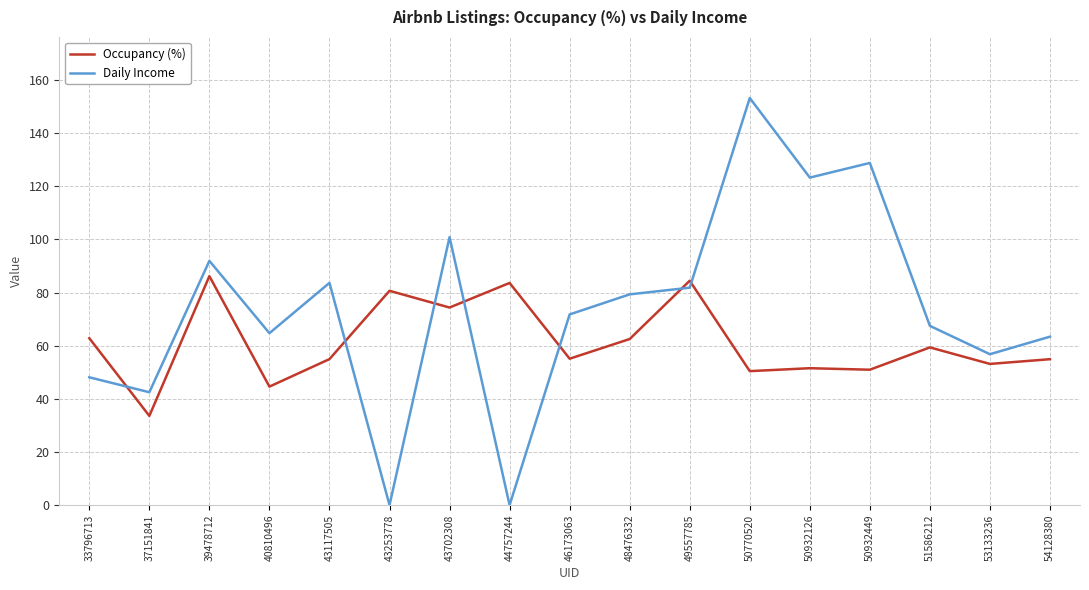

True or false: Occupancy (%) and Daily Income cross at least once.

True